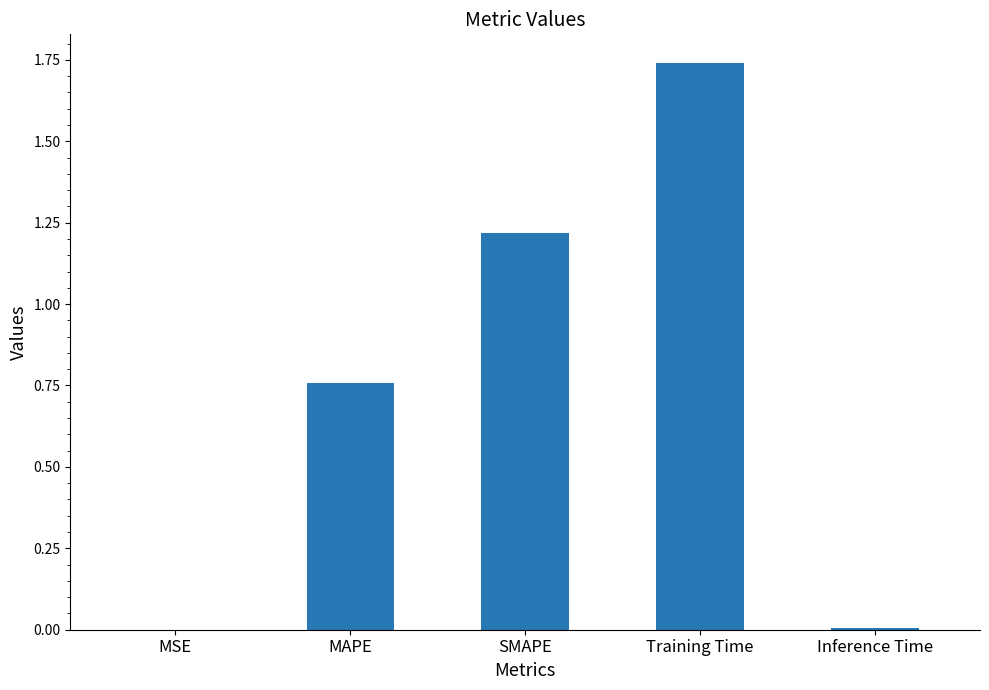

What is the sum of all values?

3.7